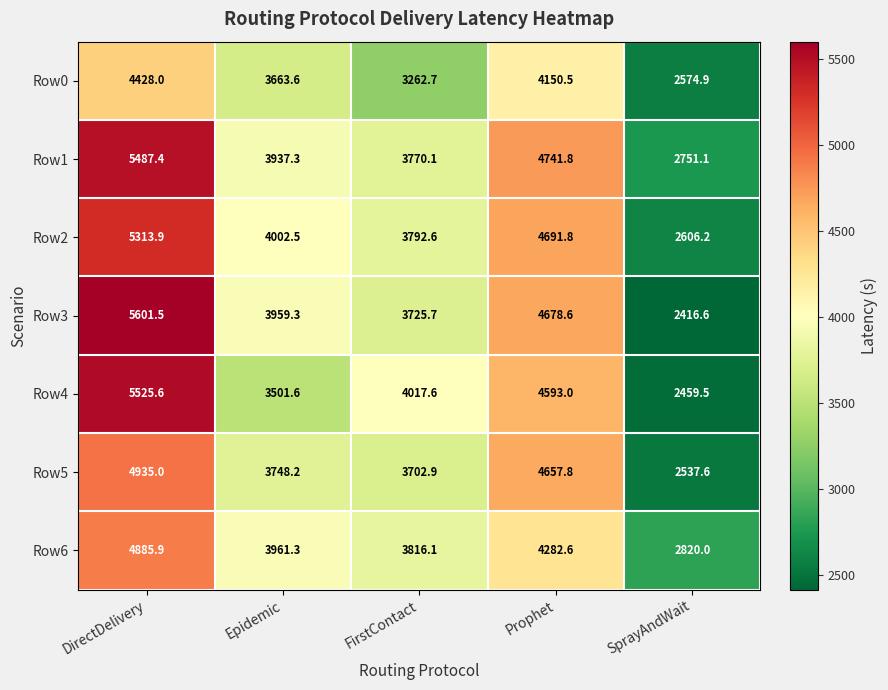

True or false: Row0 has a value of 5759.7 at DirectDelivery.

False